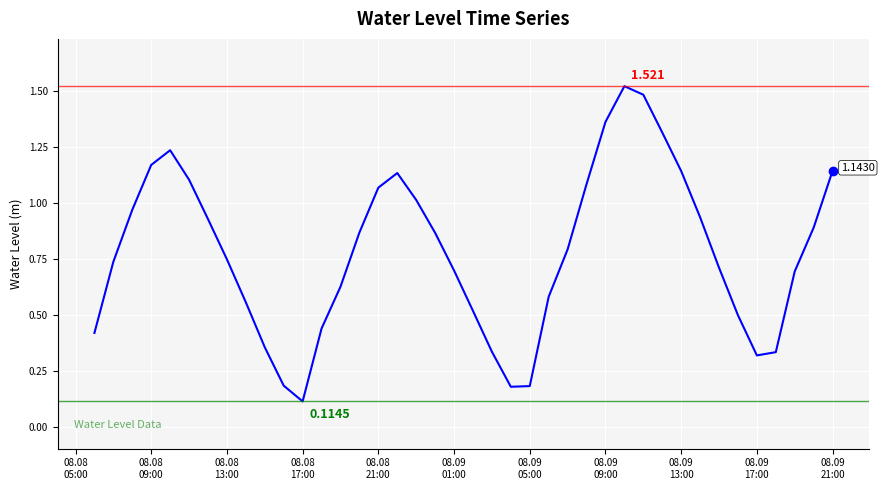

At which category does the chart reach its minimum across all series?

08.08
17:00